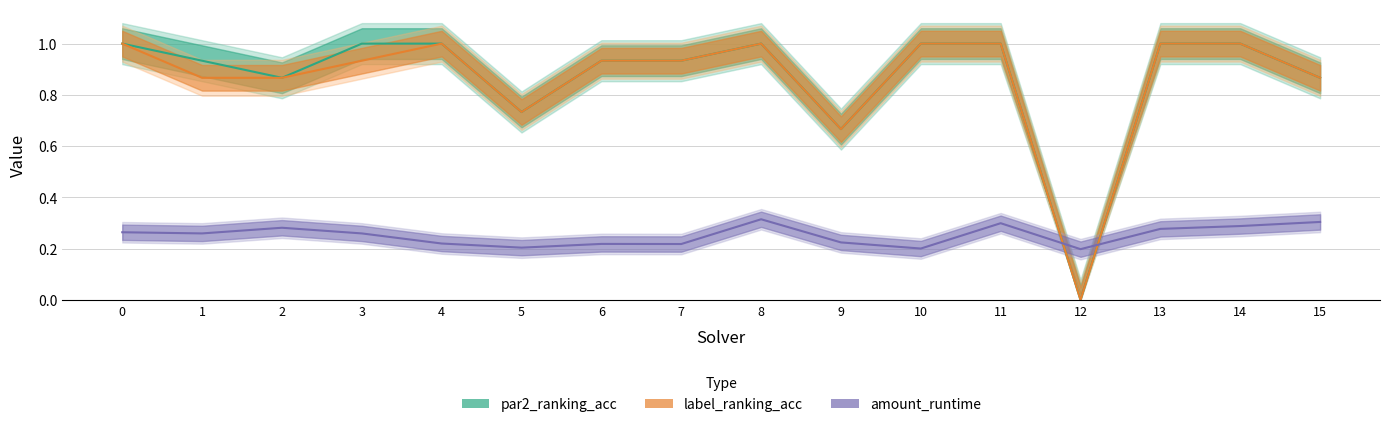

Between which two adjacent categories do amount_runtime and label_ranking_acc first intersect?

11 and 12